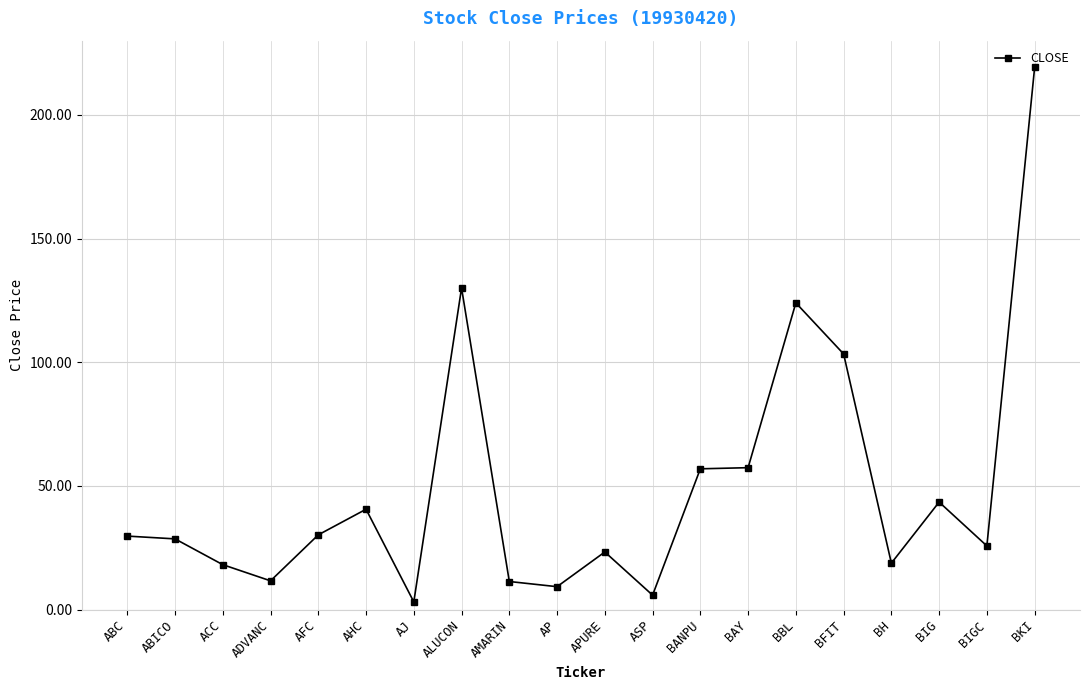

How many distinct data groups are displayed?

1